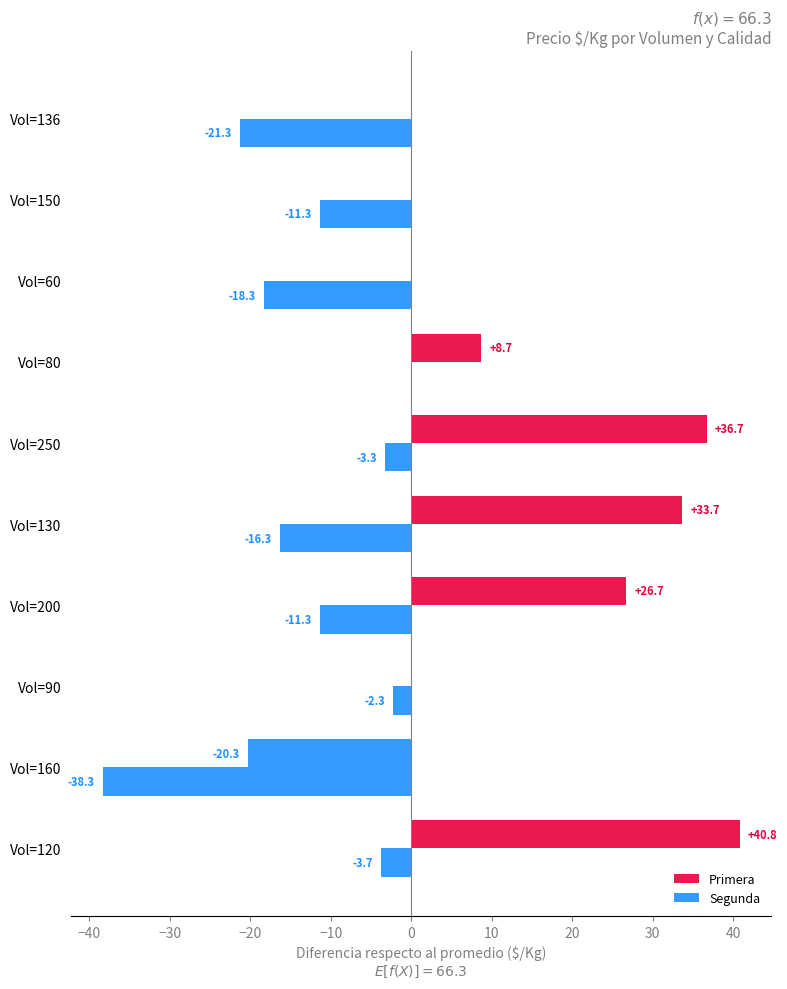

How many series are shown in this chart?

2